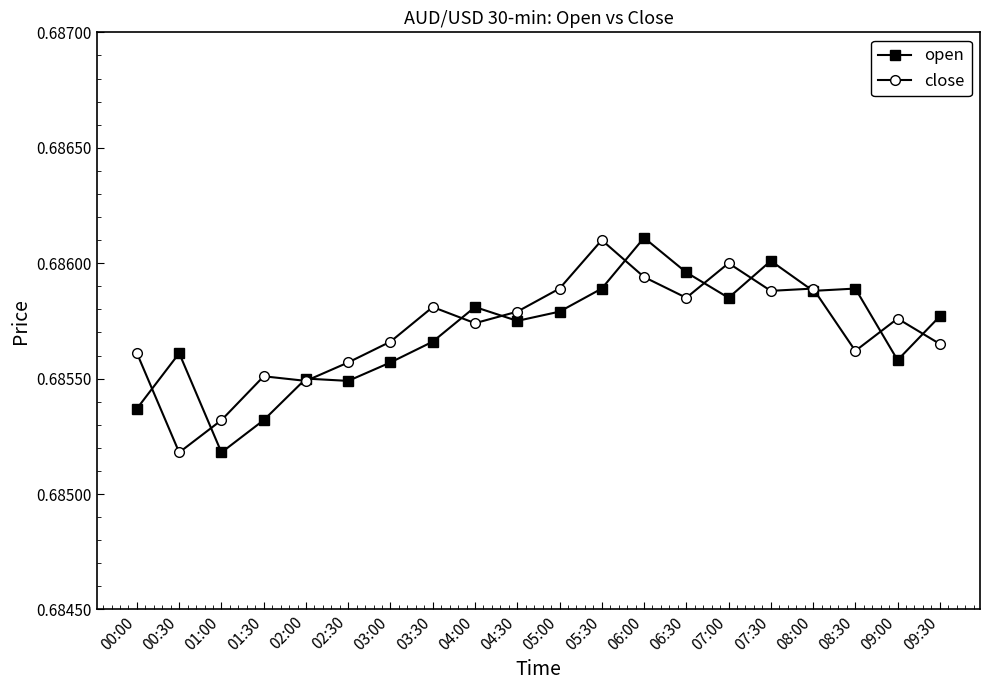

Which series ends up on top after the final intersection of open and close?

open